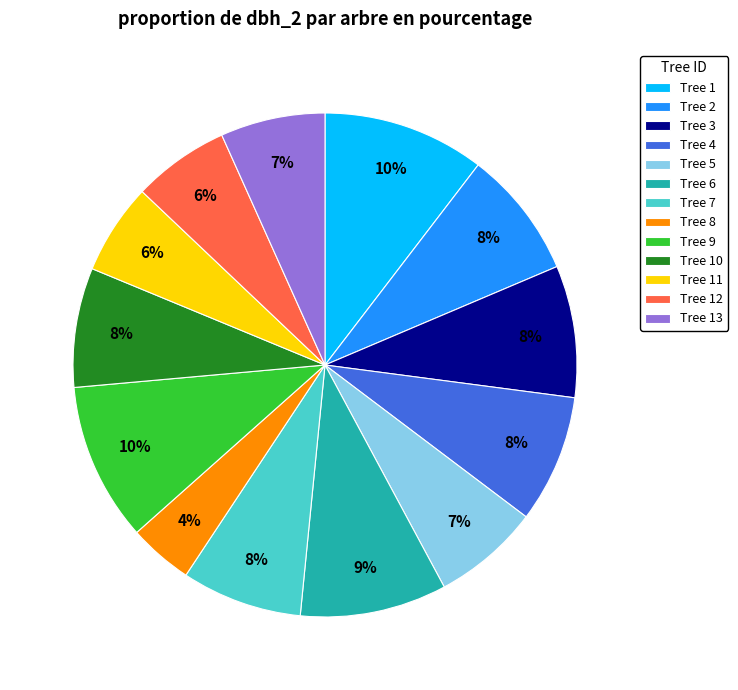

Combined, do Tree 5 and Tree 8 account for over 50%?

No